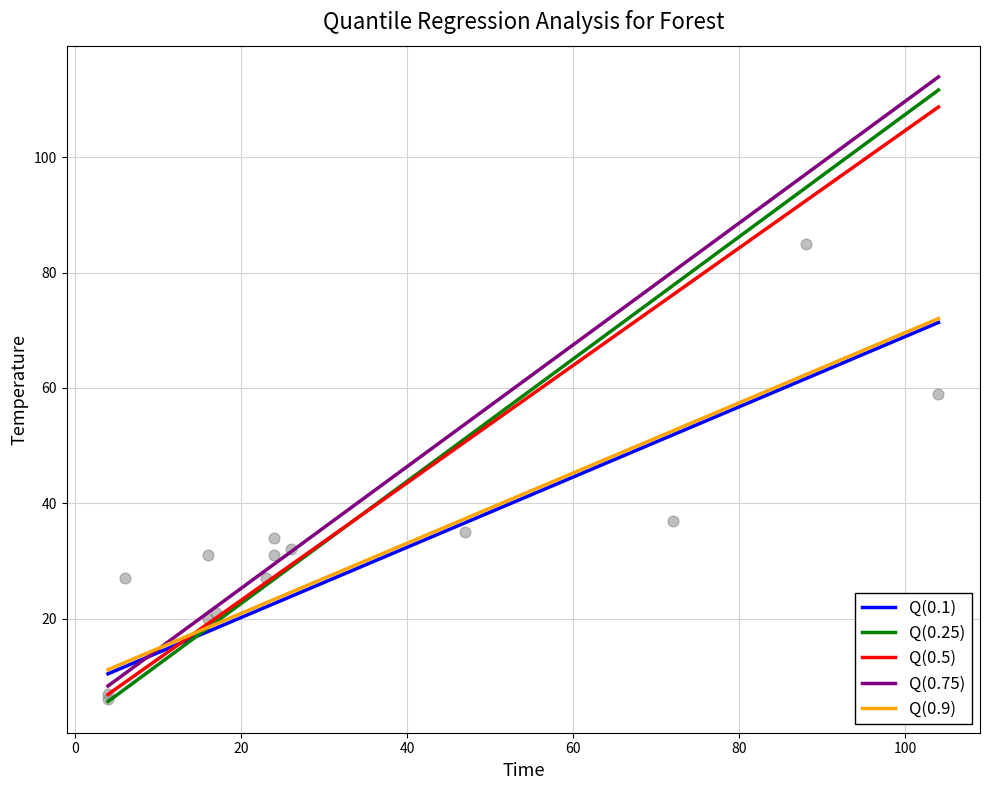

What is the minimum value for Q(0.75)?

8.3